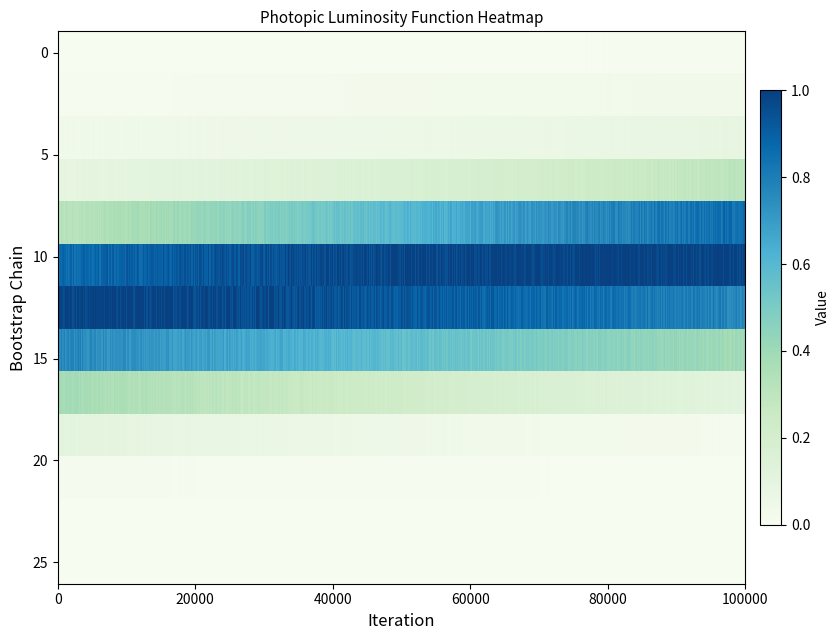

The value of 680-709 at 17 is 0.0. True or false?

False